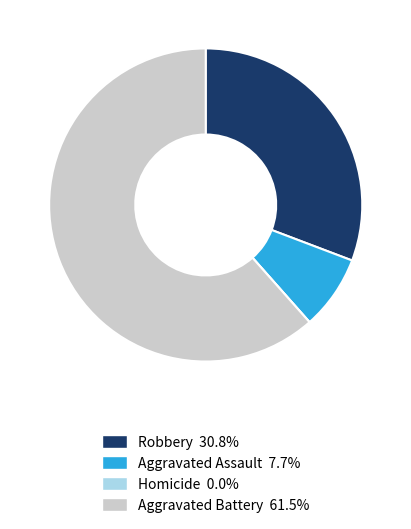

Which slice represents more than half of the pie?

Aggravated Battery